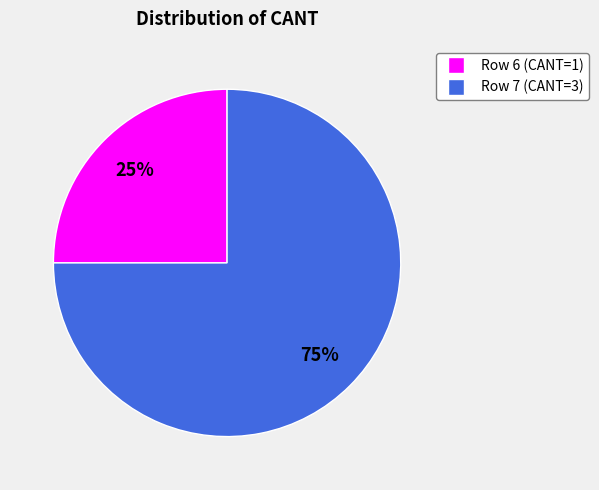

How many segments does this pie chart have?

2